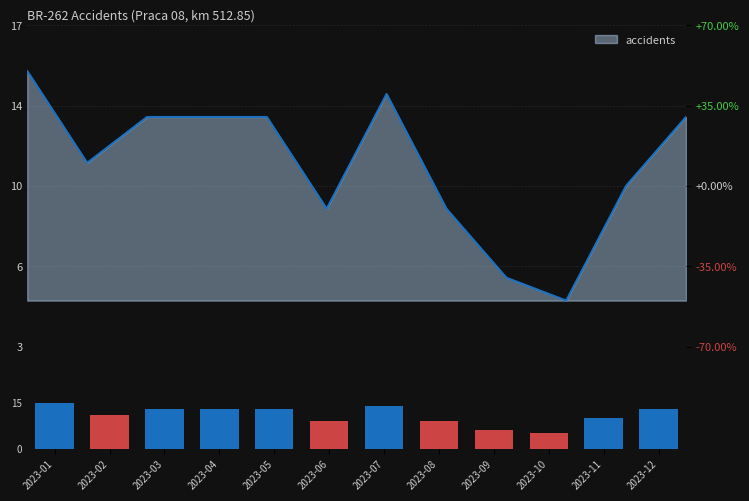

Reading left to right, list all the values displayed in this chart.

15	11	13	13	13	9	14	9	6	5	10	13